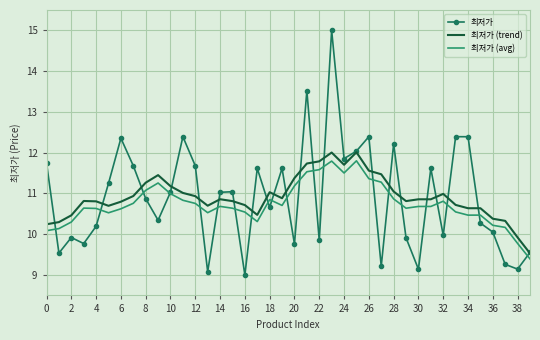

Rank the series by their maximum value, from lowest to highest.

최저가 (avg), 최저가 (trend), 최저가